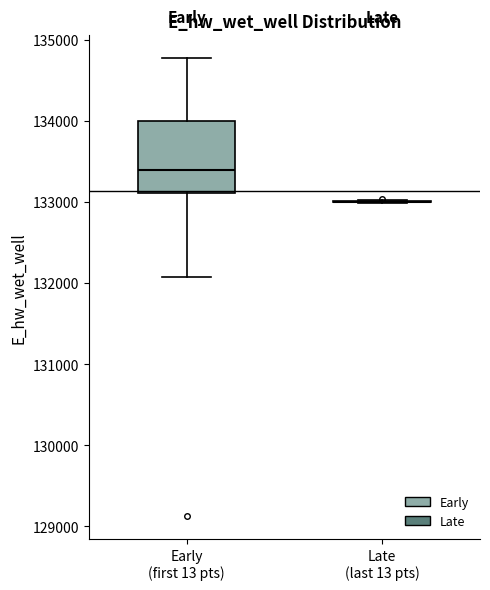

Reading left to right, read every box against the y-axis: the position of its median line, the range the box covers, and the ends of its whiskers. The values are not printed on the chart, so give them approximately, as read against the axis.

Early (first 13 pts): median 133400, box 133100 to 134000, whiskers 132100 to 134800
Late (last 13 pts): box collapsed to a line at 133000, whiskers 133000 to 133000